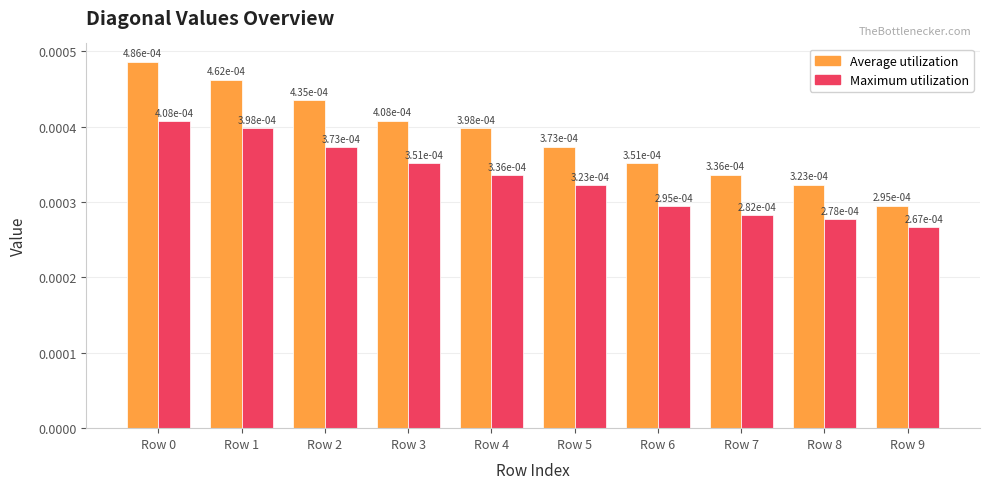

What are all the series names shown in the legend?

Average utilization, Maximum utilization